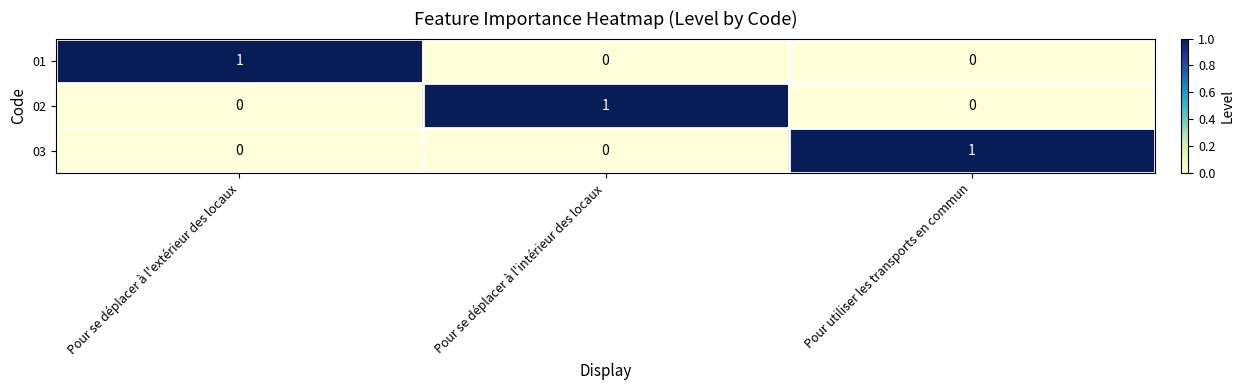

Which category has the highest value in the 02 series?

Pour se déplacer à l'intérieur des locaux